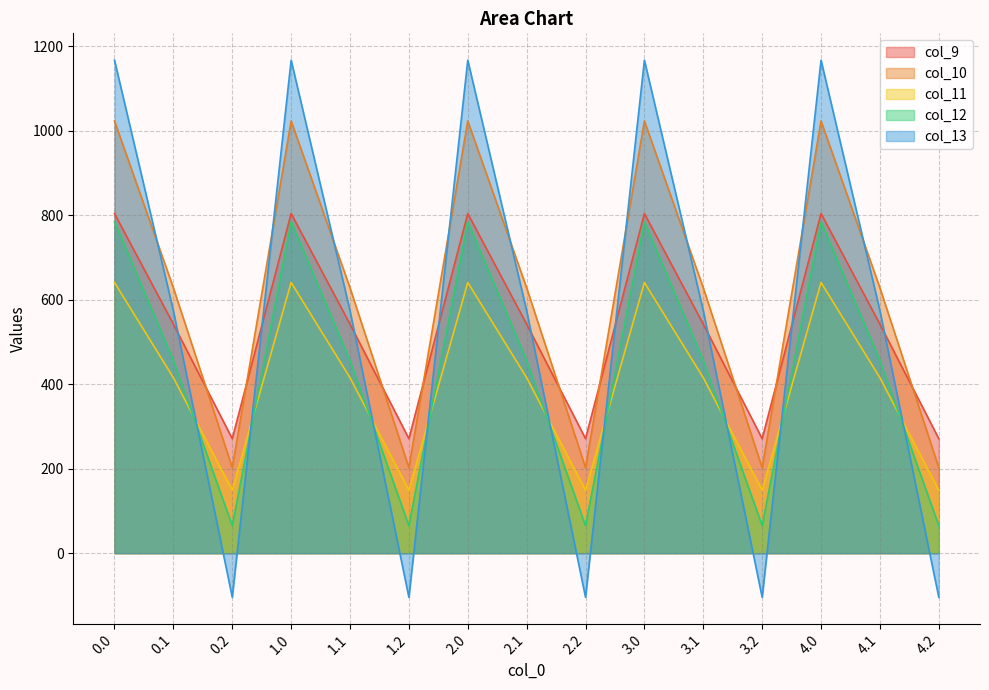

What is the difference between the col_13 values at 4.0 and 3.2?

1271.5